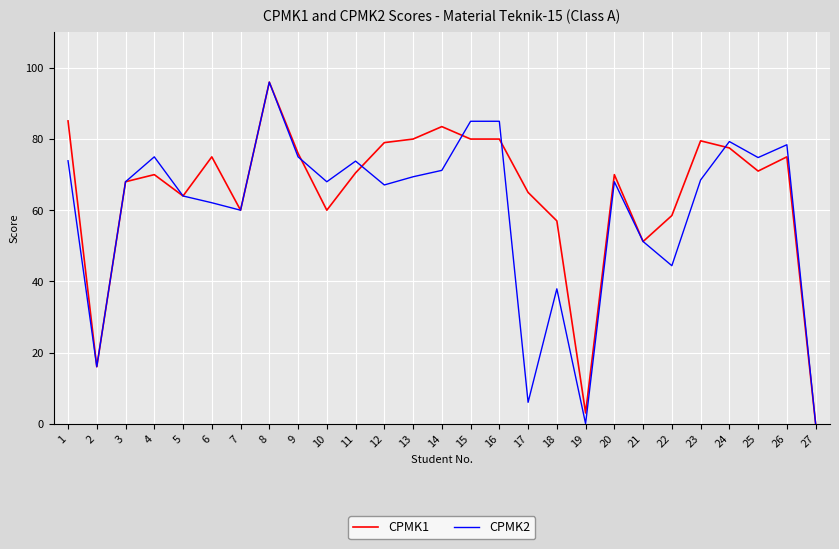

How many lines are shown in the chart?

2